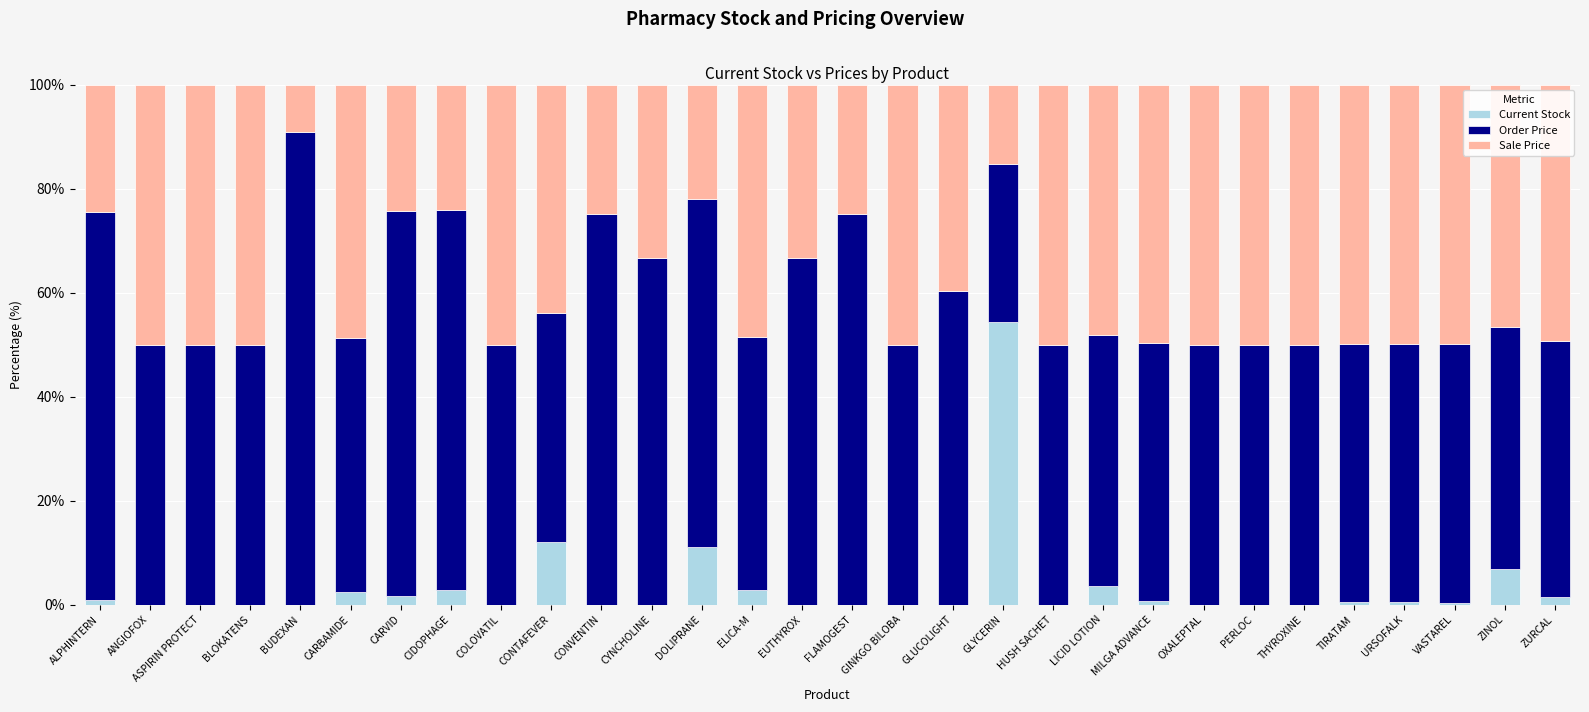

What is the maximum value for Current Stock?

54.4